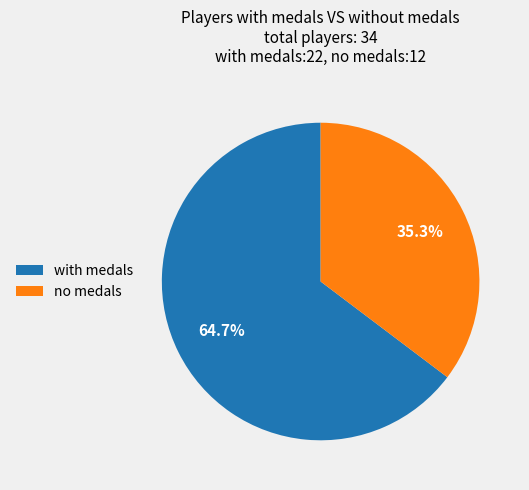

To the nearest percent, what is the average slice percentage?

50%